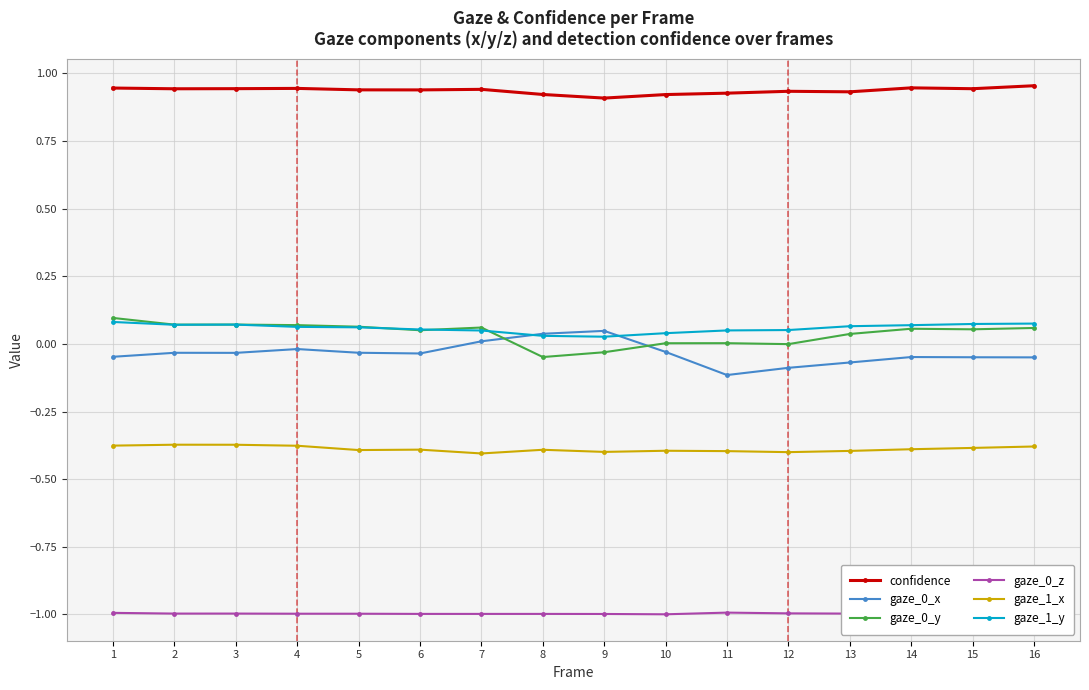

The value of gaze_1_y at 1 is 0.1. True or false?

True